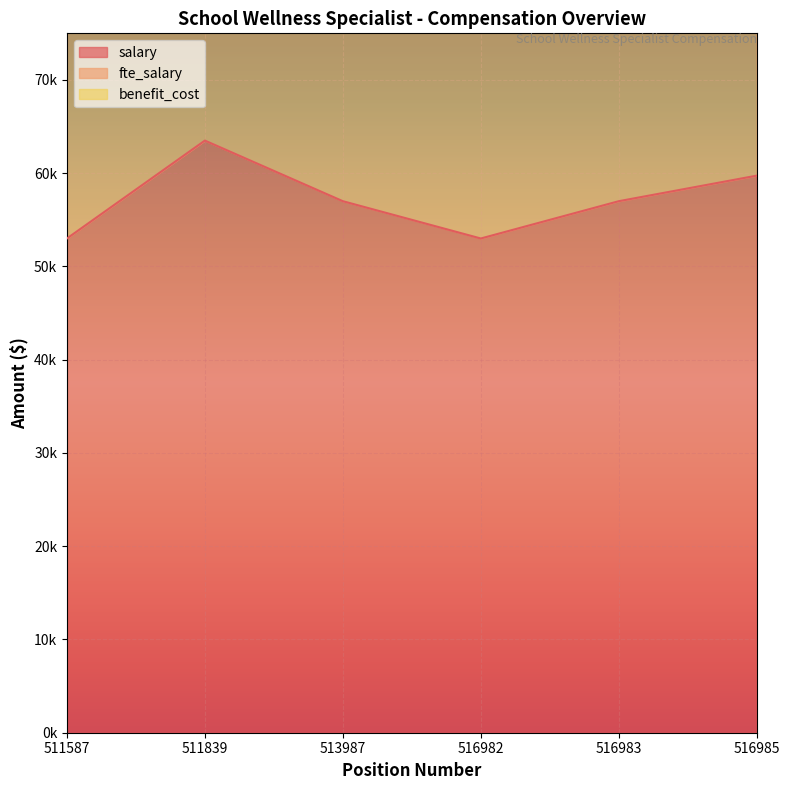

True or false: fte_salary and benefit_cost cross at least once.

False